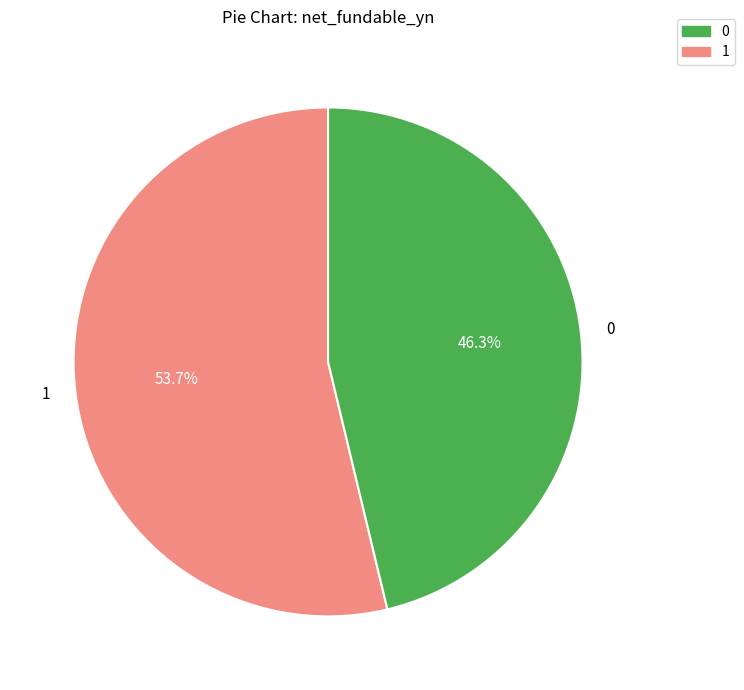

What is the ratio of the value at 1 to the value at 0?

1.2